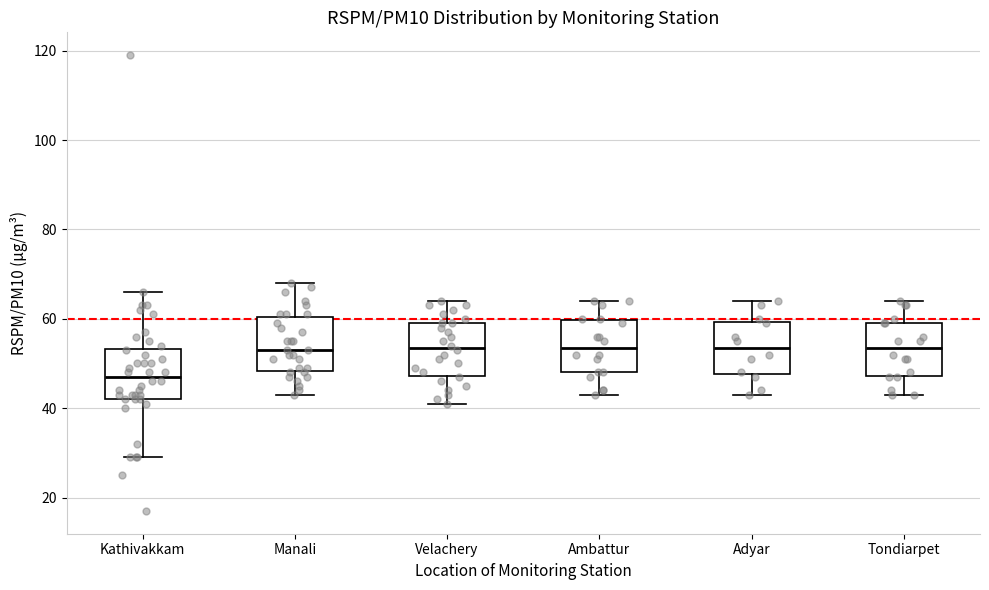

Reading left to right, read every box against the y-axis: the position of its median line, the range the box covers, and the ends of its whiskers. The values are not printed on the chart, so give them approximately, as read against the axis.

Kathivakkam: median 48, box 42 to 54, whiskers 30 to 66
Manali: median 54, box 48 to 60, whiskers 44 to 68
Velachery: median 54, box 48 to 60, whiskers 42 to 64
Ambattur: median 54, box 48 to 60, whiskers 44 to 64
Adyar: median 54, box 48 to 60, whiskers 44 to 64
Tondiarpet: median 54, box 48 to 60, whiskers 44 to 64